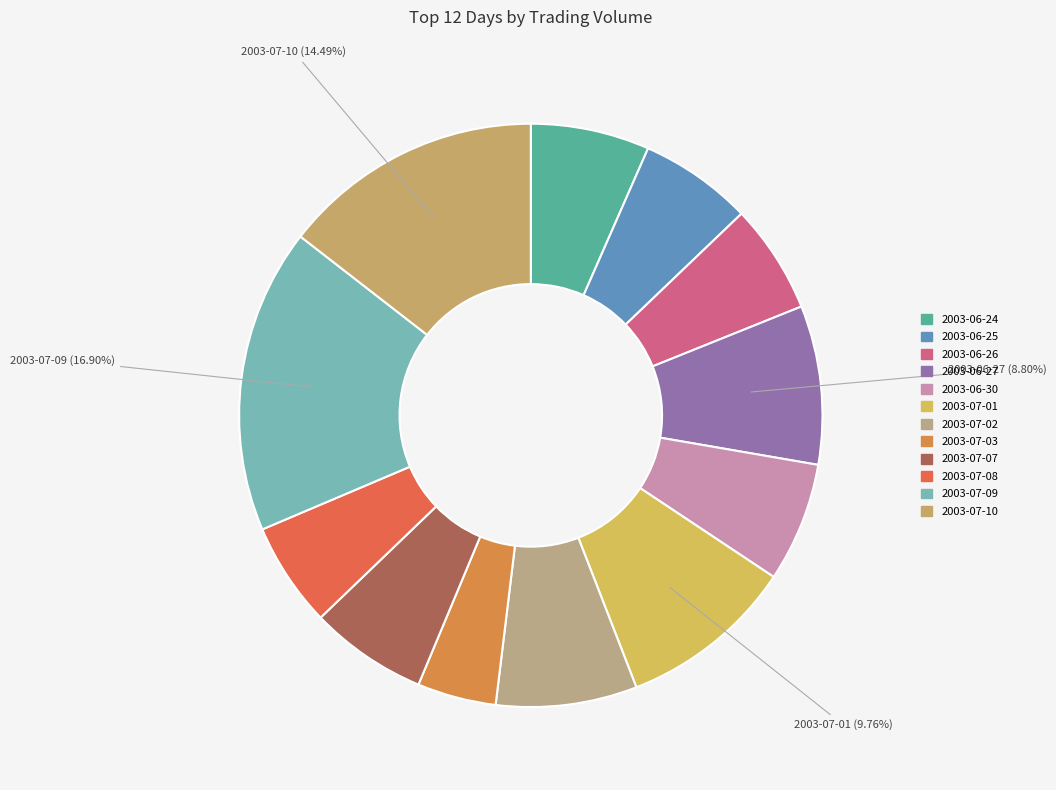

How many slices are in this pie chart?

12